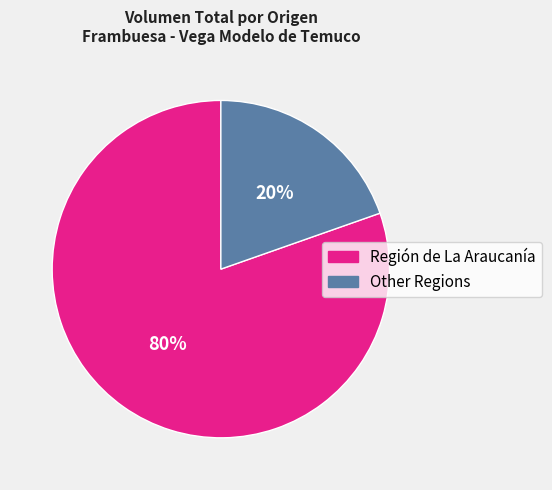

To the nearest percent, what is the combined percentage of Other Regions and Región de La Araucanía?

100%